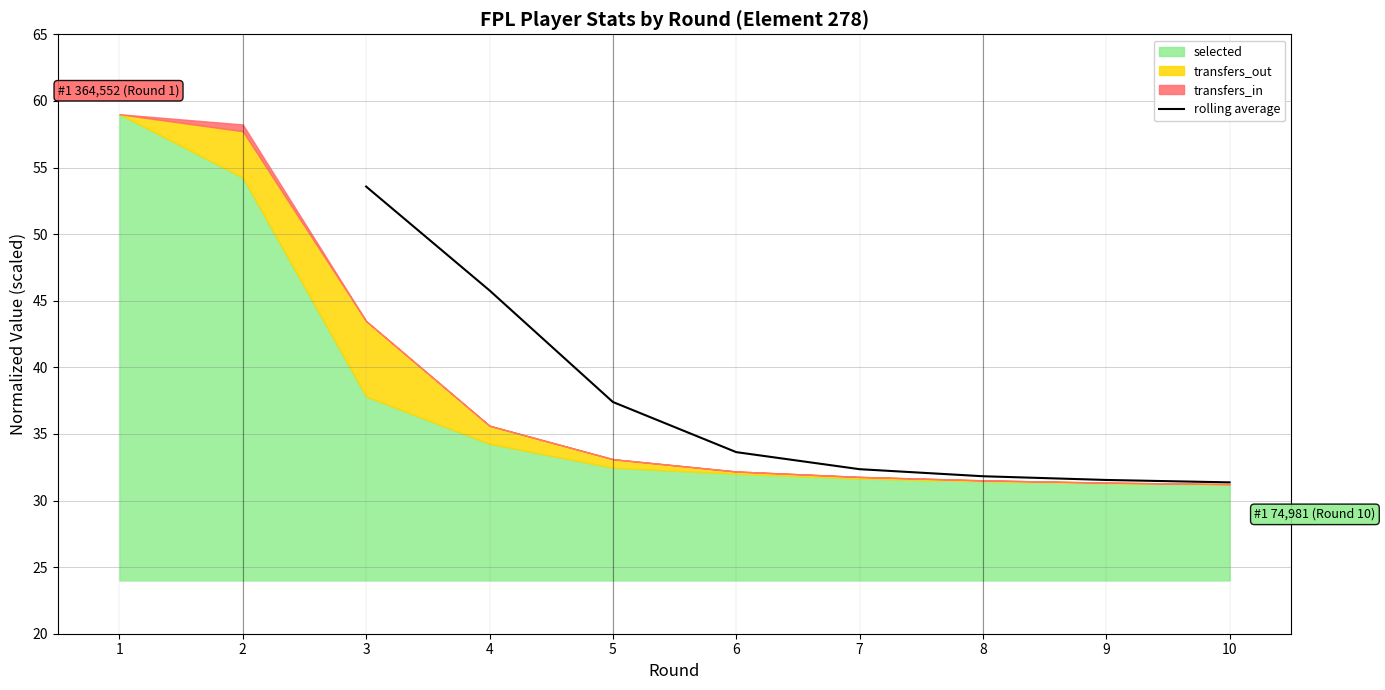

At which label does rolling average first exceed 33?

3